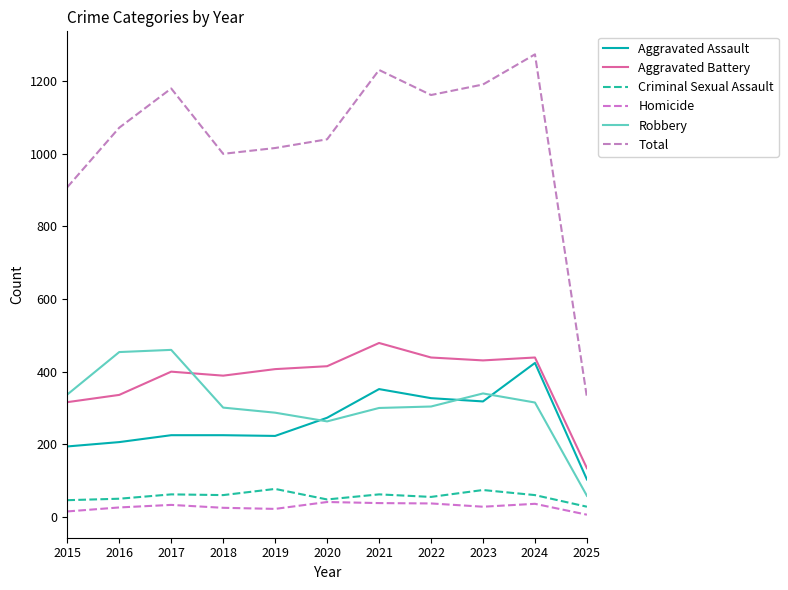

Reading left to right, transcribe all the data shown in this chart.

Aggravated Assault: 194	206	225	225	223	273	352	327	318	424	103
Aggravated Battery: 316	336	400	389	407	415	479	439	431	439	134
Criminal Sexual Assault: 46	50	62	60	77	48	62	55	74	60	28
Homicide: 15	26	33	25	22	41	38	37	28	36	6
Robbery: 337	454	460	301	287	263	300	304	340	315	58
Total: 908	1072	1180	1000	1016	1040	1231	1162	1191	1274	329